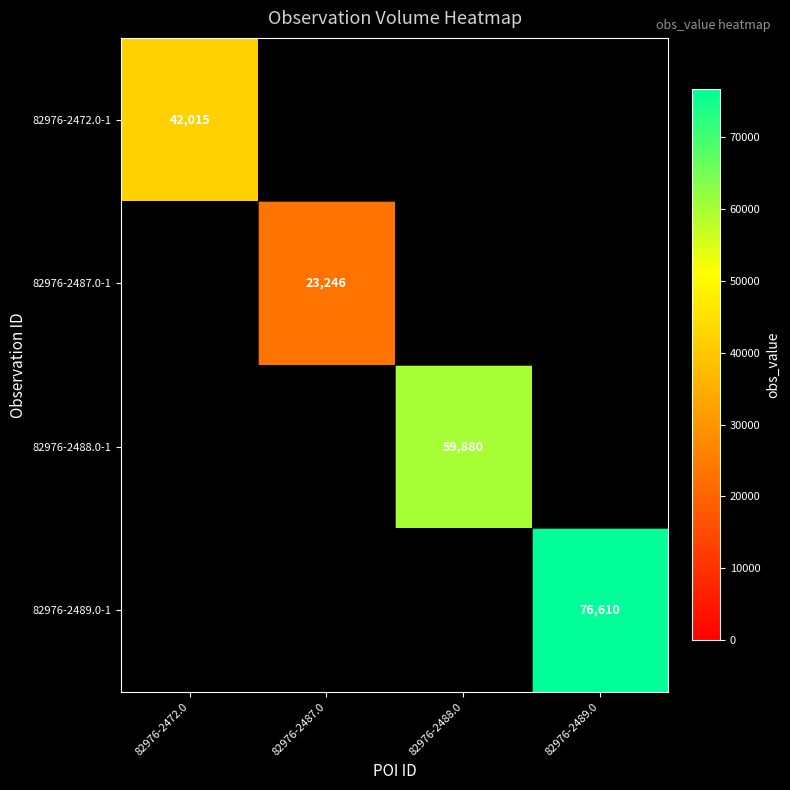

Is the value of 82976-2489.0-1 at 82976-2489.0 greater than the value of 82976-2472.0-1 at 82976-2472.0?

Yes